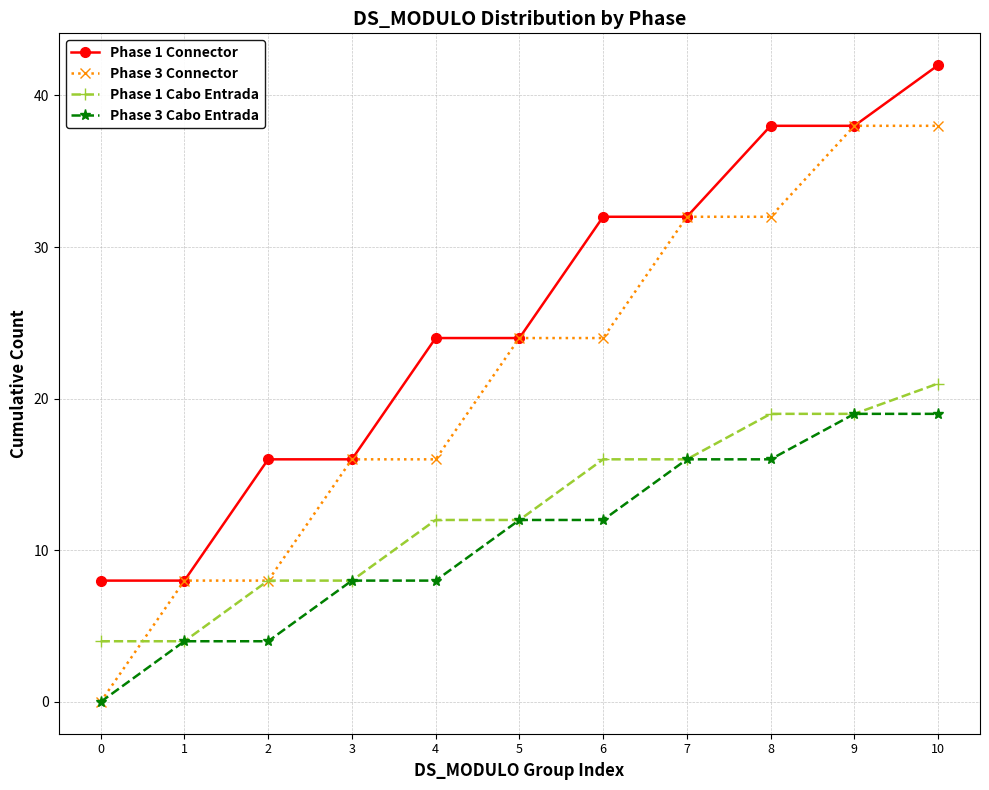

Which series has the largest total across all categories?

Phase 1 Connector